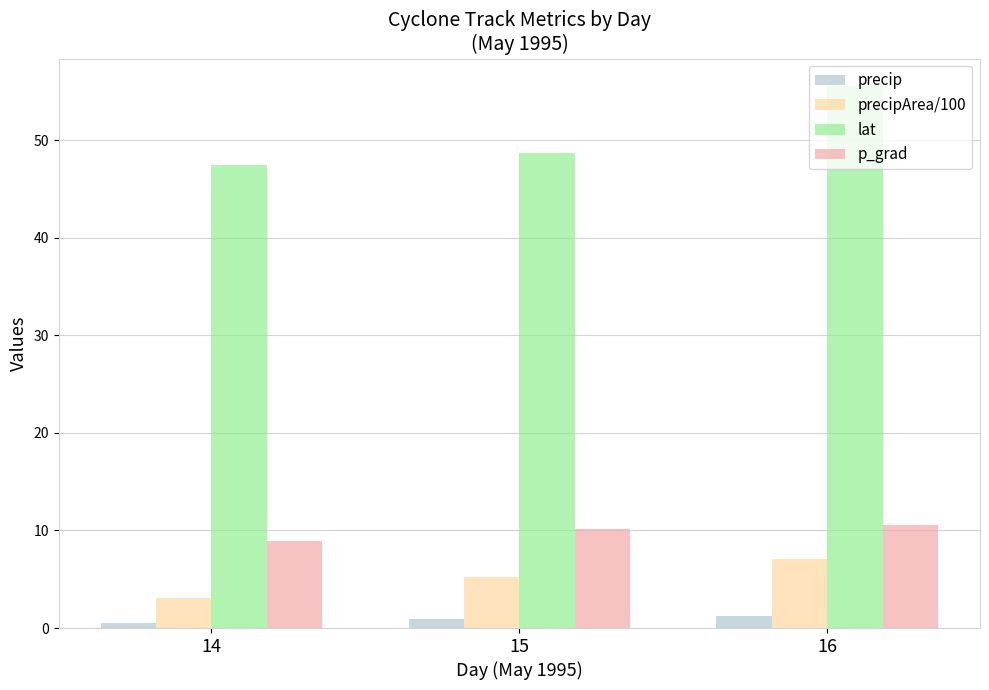

Rank the series at 14 from highest to lowest value.

lat, p_grad, precipArea/100, precip